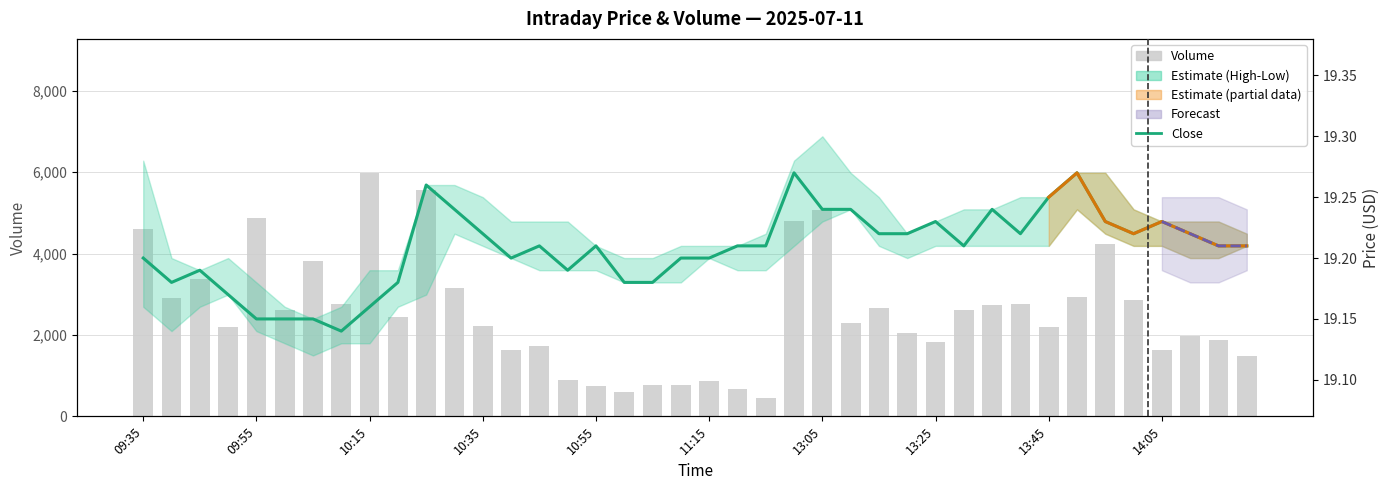

What is the difference between the maximum and minimum values in the close series?

0.1